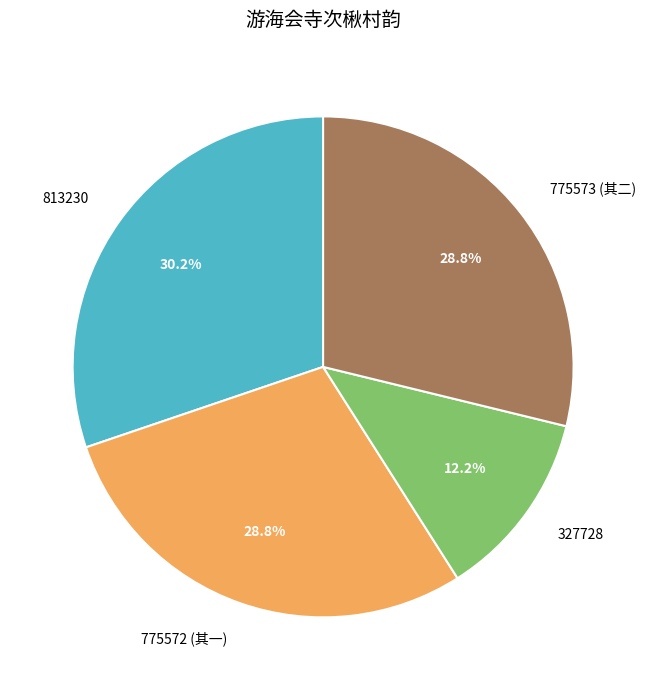

What is the largest slice in the pie chart?

813230